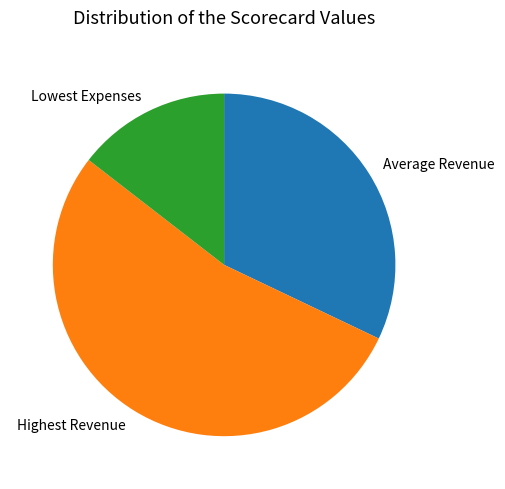

Is it true that Highest Revenue is 39% of the pie?

False